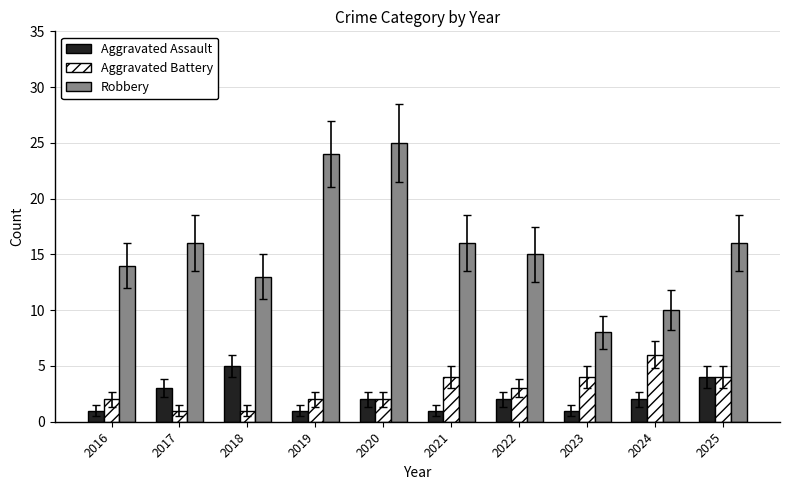

What are all the series names shown in the legend?

Aggravated Assault, Aggravated Battery, Robbery